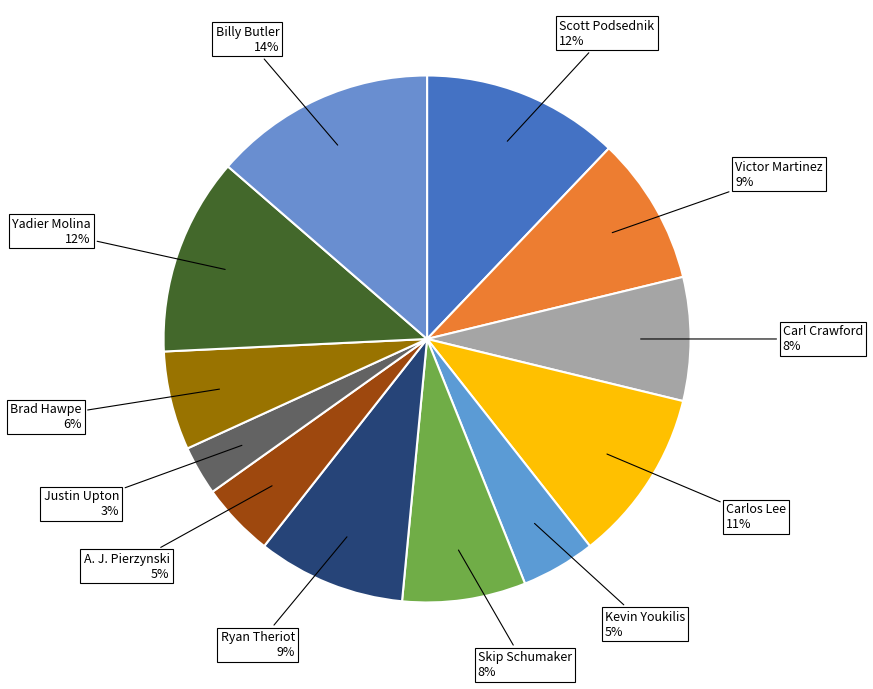

To the nearest percent, what is the difference between the largest and smallest slice percentages?

11%